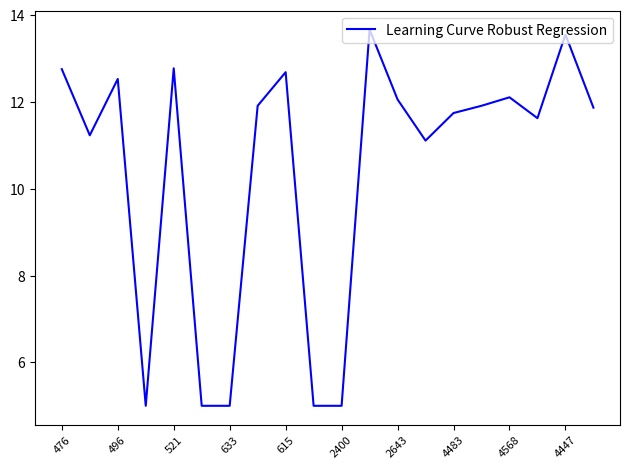

How many lines are shown in the chart?

1